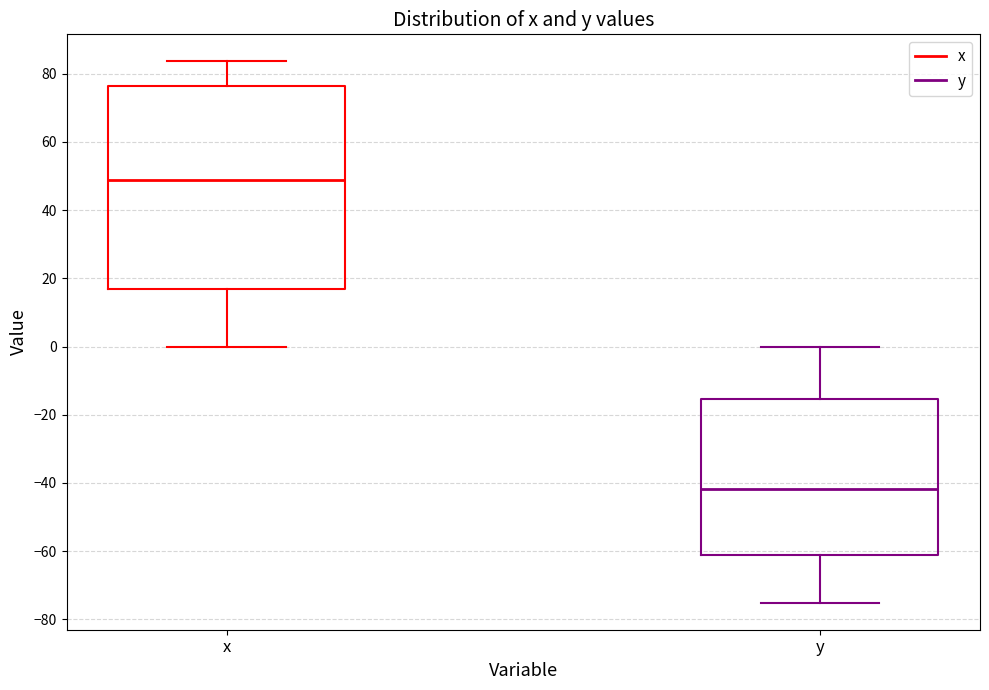

Reading left to right, transcribe this box plot: for each box, give where its median line is, the range the box spans, and where its two whiskers end, as read against the y-axis. The values are not printed on the chart, so give them approximately, as read against the axis.

x: median 48, box 16 to 76, whiskers 0 to 84
y: median -42, box -60 to -16, whiskers -76 to 0